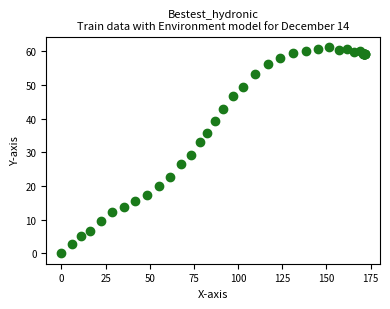

What Y value in the scatter plot is closest to 30?

29.2